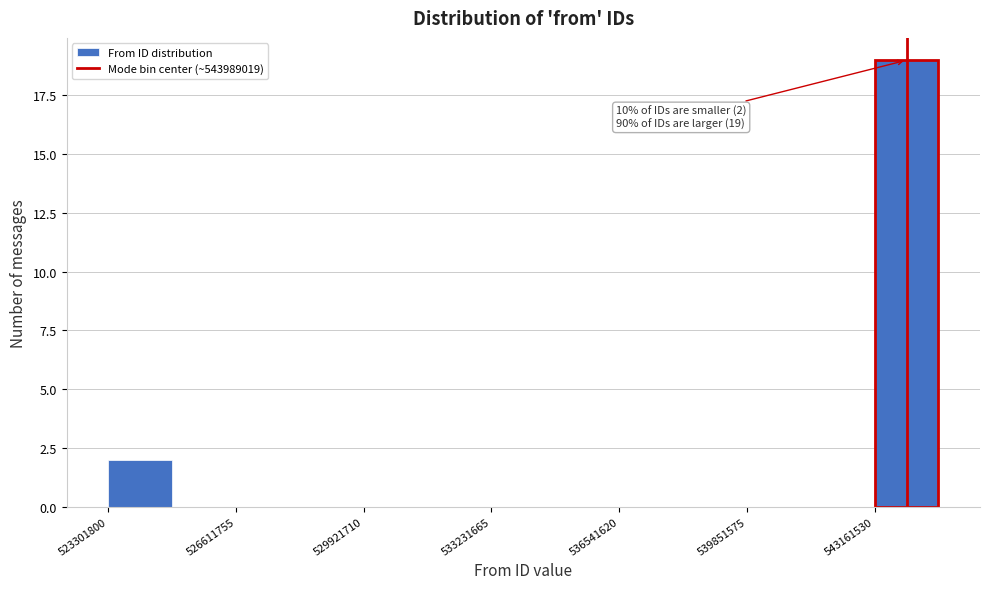

Around what value on the x-axis is the tallest bar? Give the approximate position of its centre, as read against the axis.

544000000